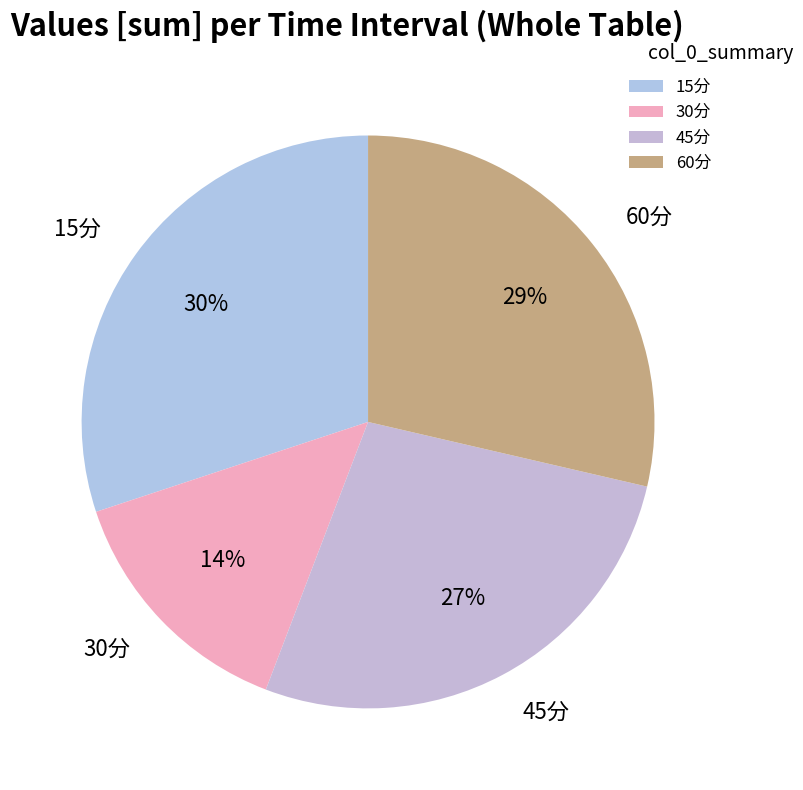

To the nearest percent, what is the average slice percentage?

25%